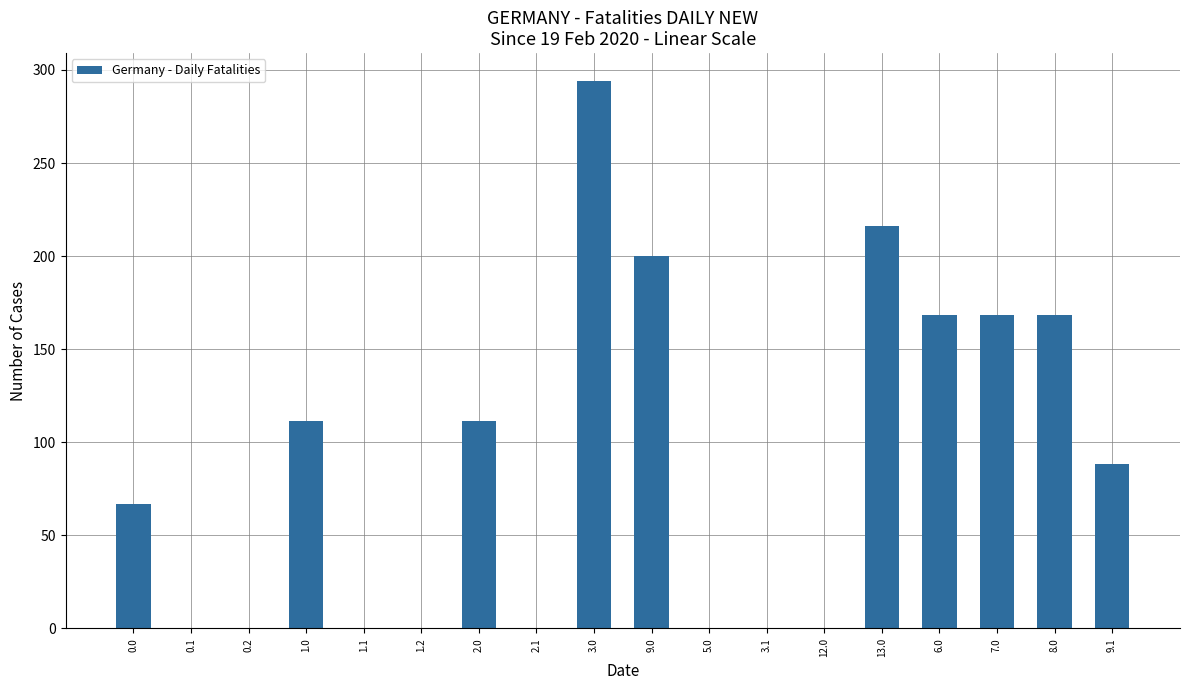

Between 1.1 and 9.1, which is larger?

9.1